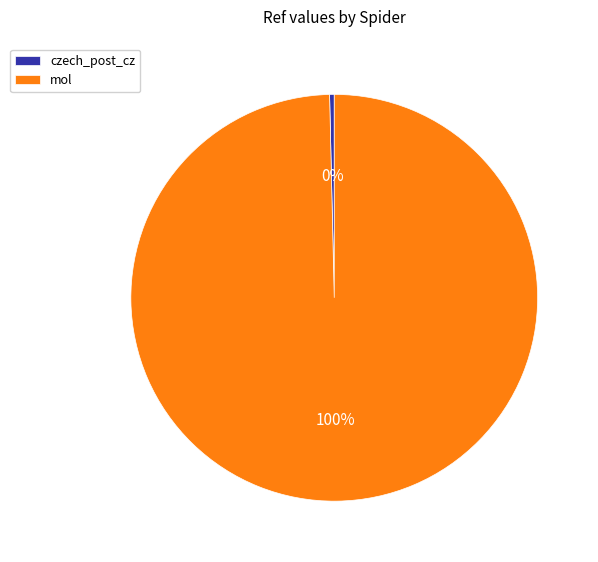

Which category has the smallest portion of the pie?

czech_post_cz